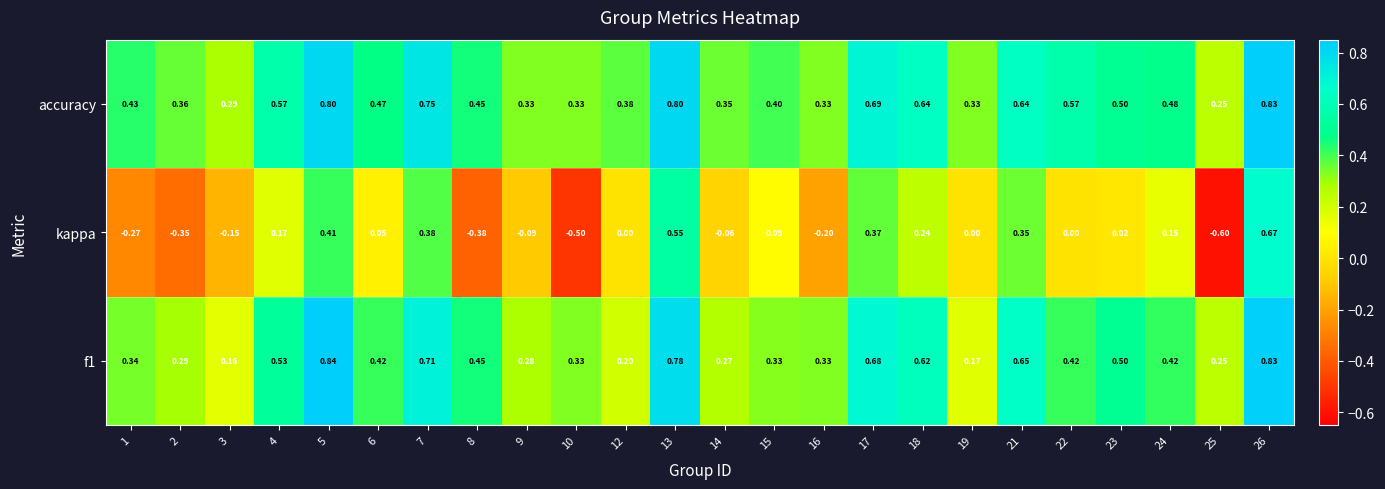

Which series has the widest spread of values?

kappa